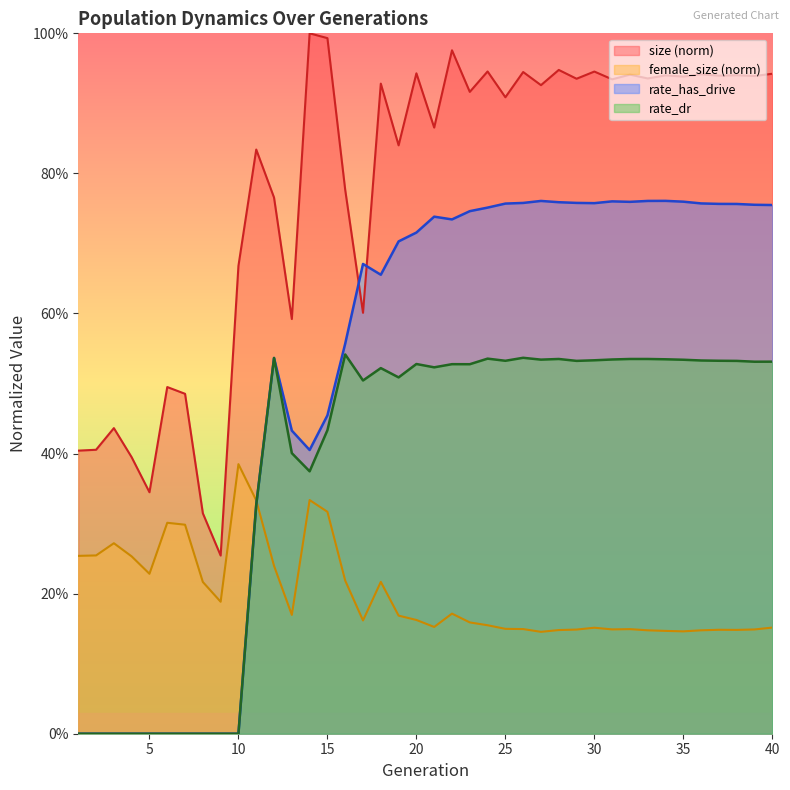

Read the rate_has_drive value at 32.

0.8